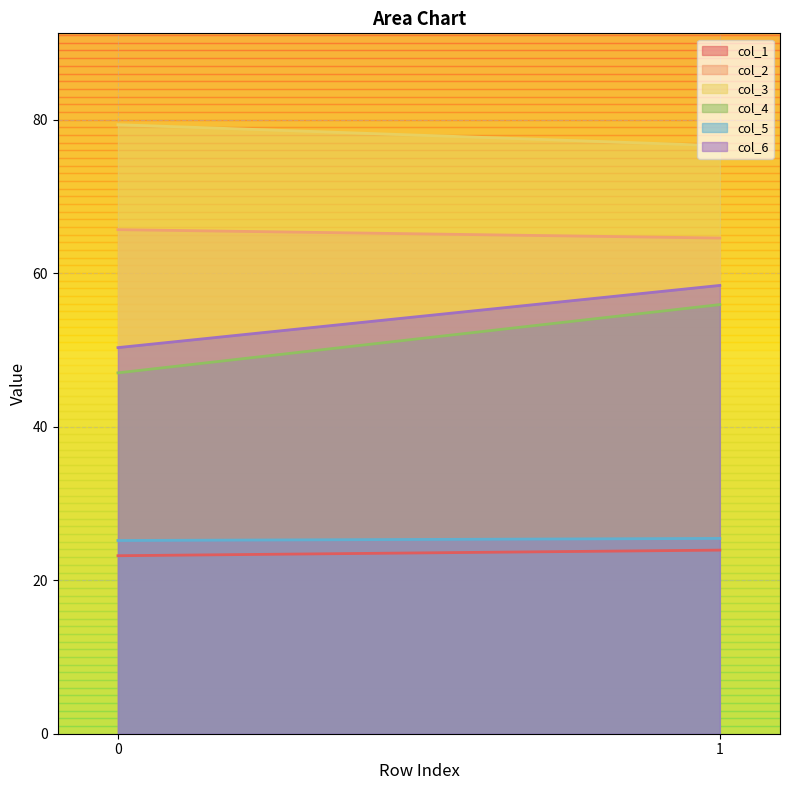

How many lines are shown in the chart?

6